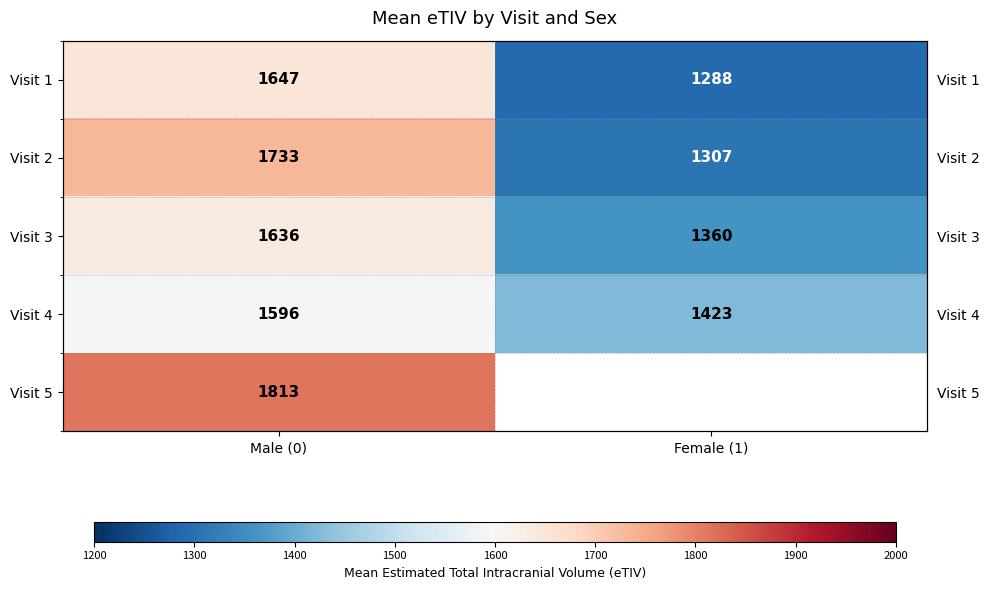

At which label does Visit 2 reach its minimum?

Female (1)